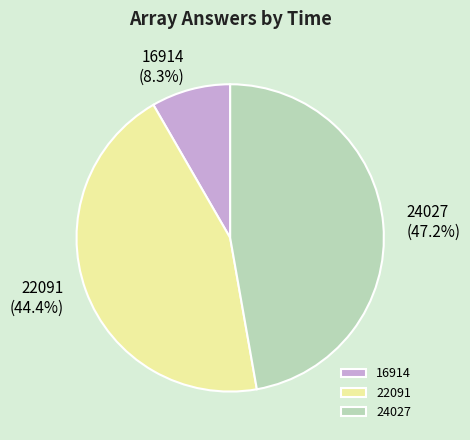

What percentage is the 16914 slice, to the nearest percent?

8%